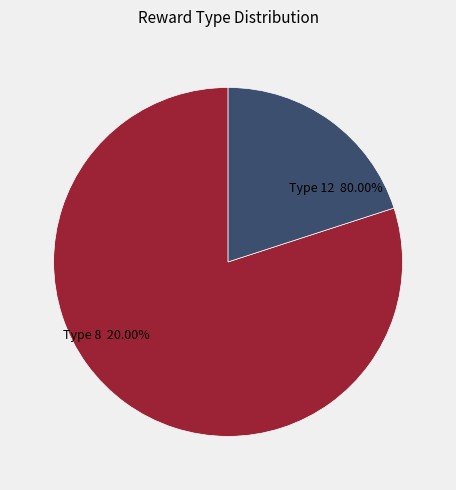

Which category has the biggest portion of the pie?

reward_type_1=12